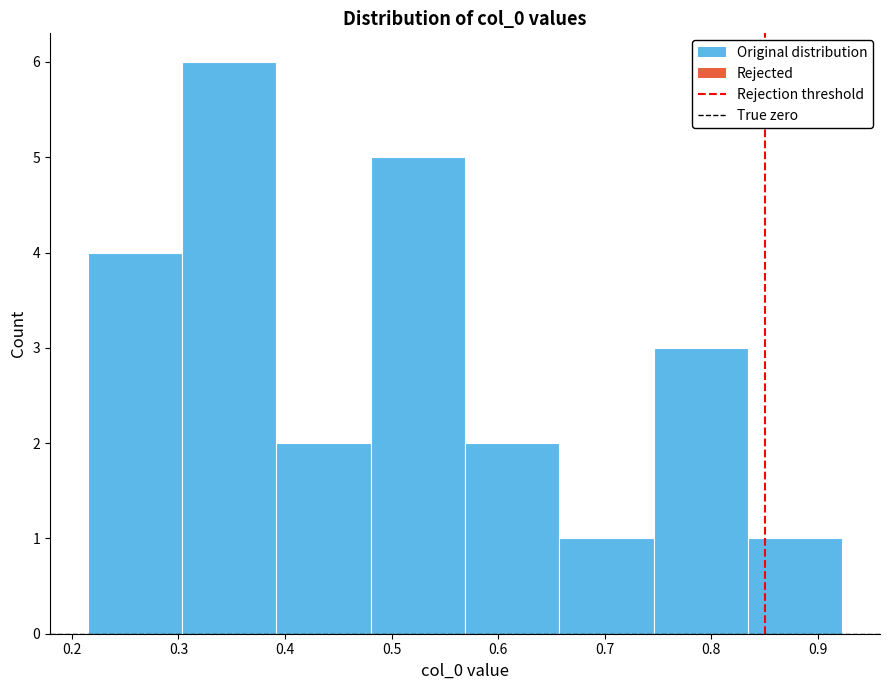

How tall is the bar that spans 0.48 to 0.57 on the x-axis? Neither the bar edges nor the heights are printed on the chart, so give them approximately, as read against the axes.

5